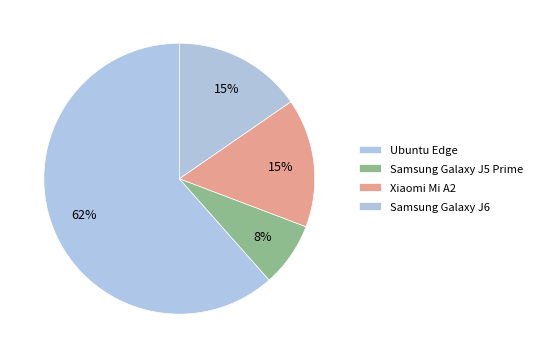

Count the number of slices in the pie.

4